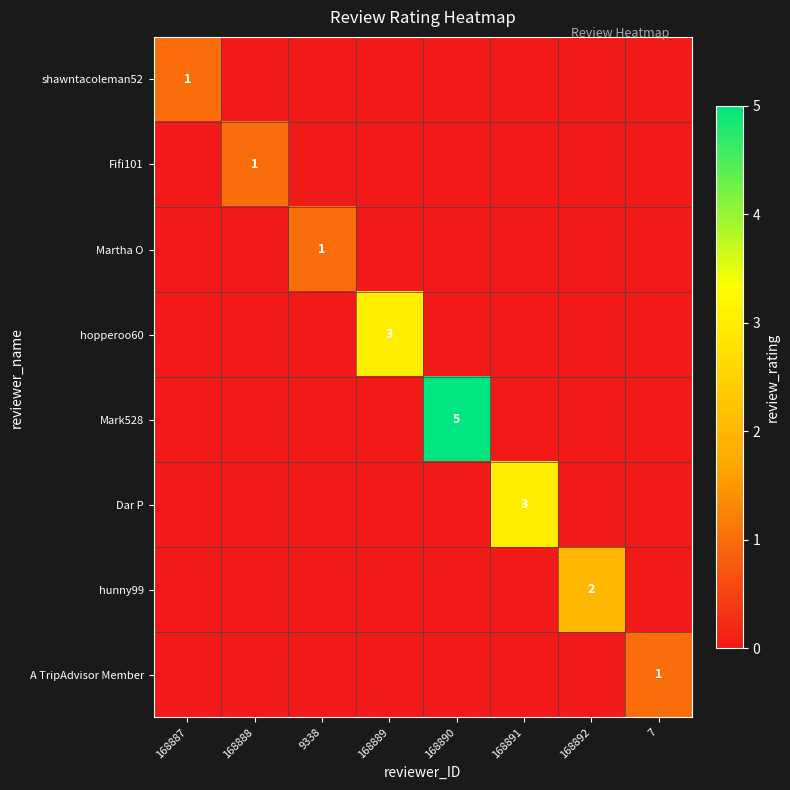

Is it true that hopperoo60 equals -2 at 168887?

False